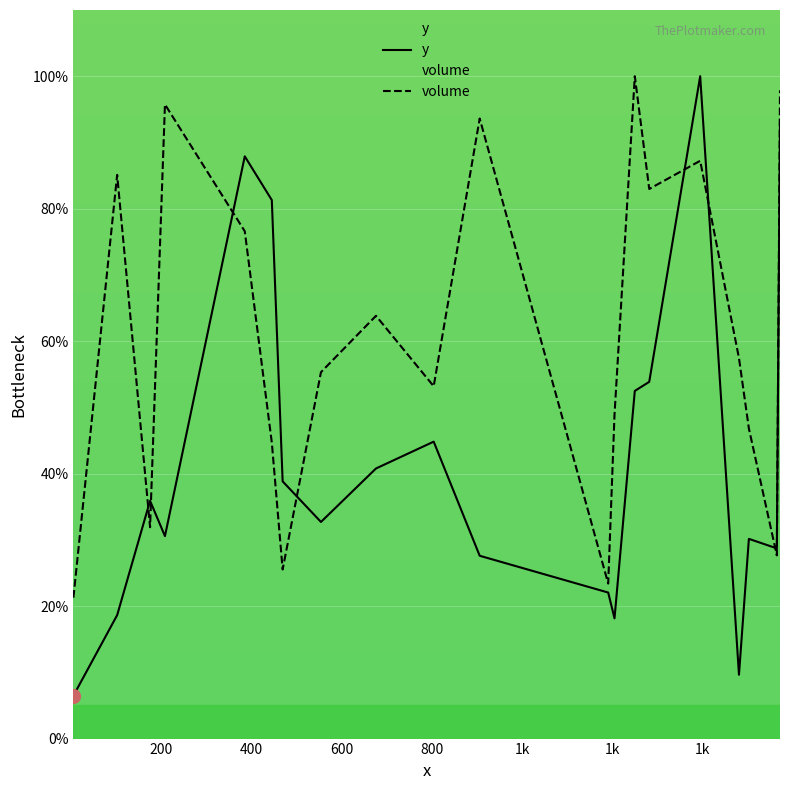

Which series has the largest range (max minus min)?

y